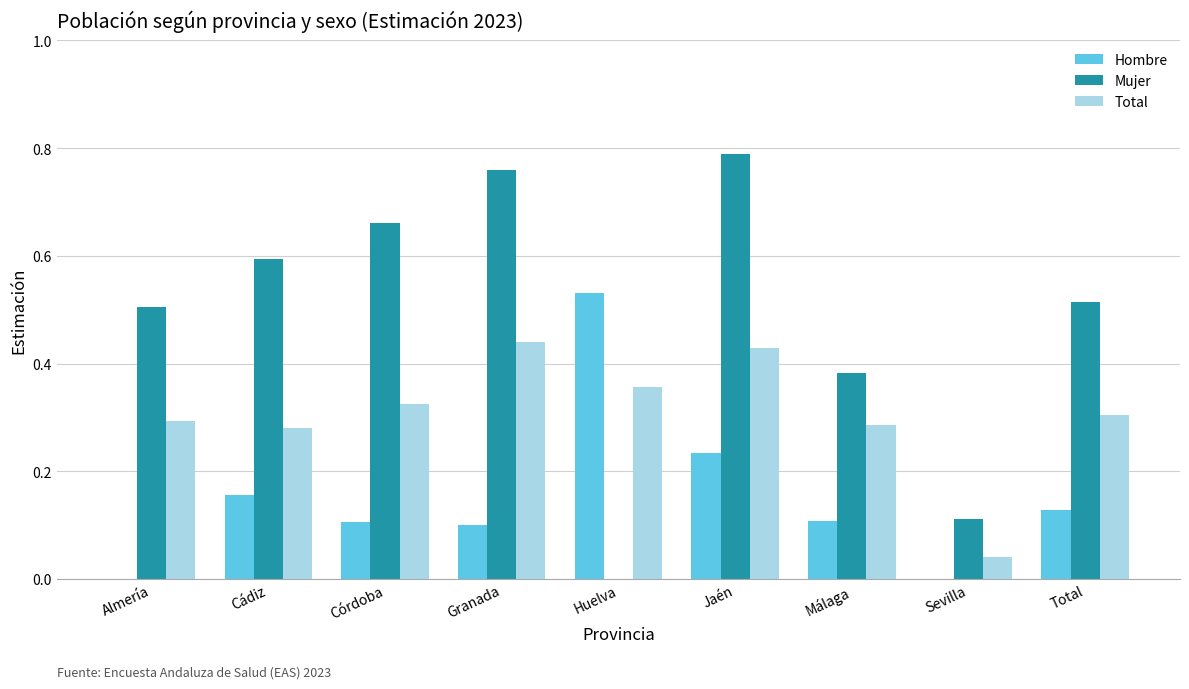

Is the value of Total at Córdoba greater than the value of Hombre at Granada?

Yes